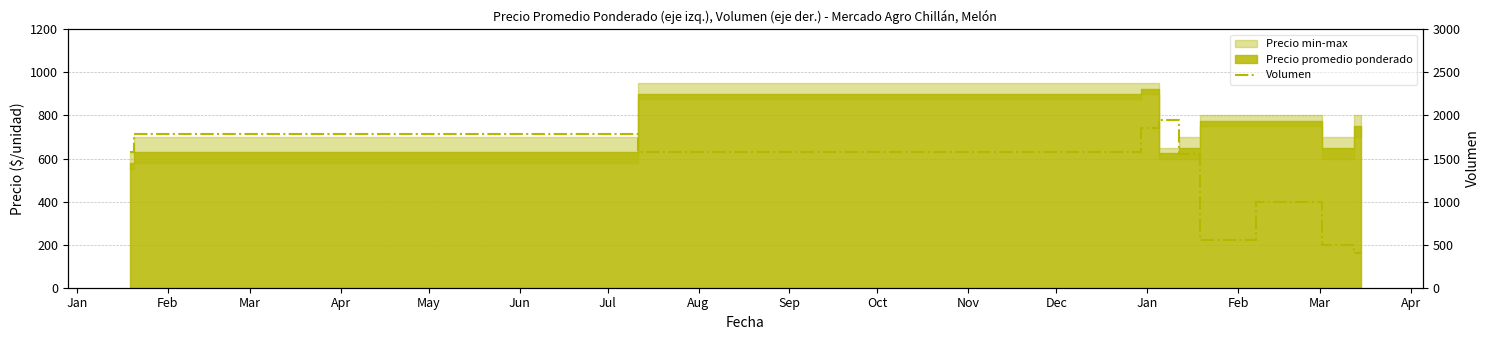

What is the minimum value shown in the chart?

400